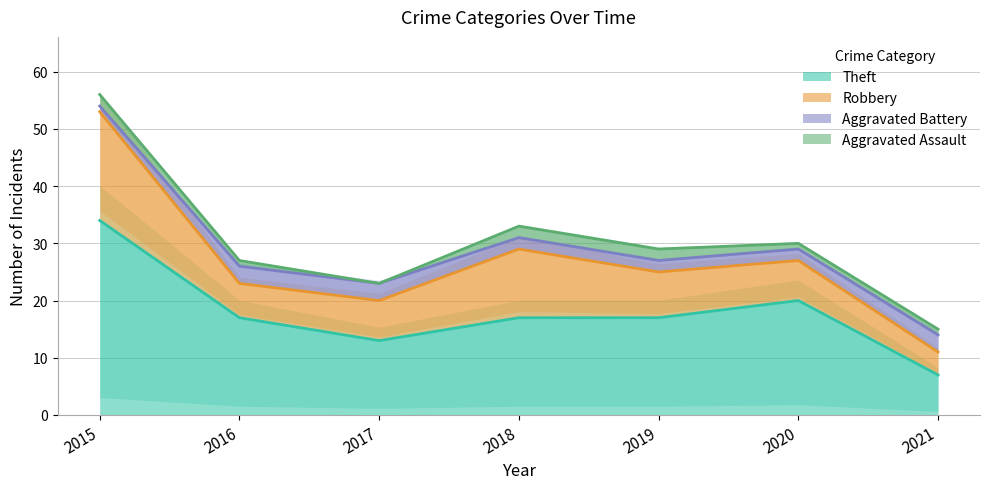

What is the spread (max minus min) of values at 2016?

16